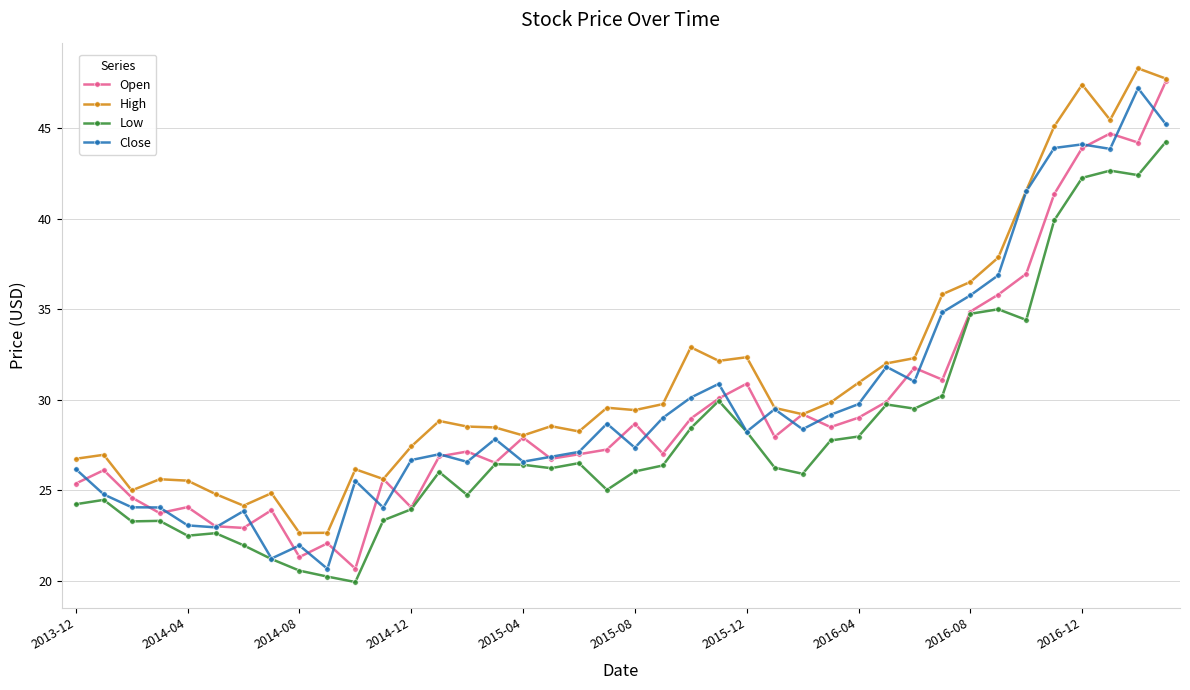

True or false: High and Low intersect in this chart.

False